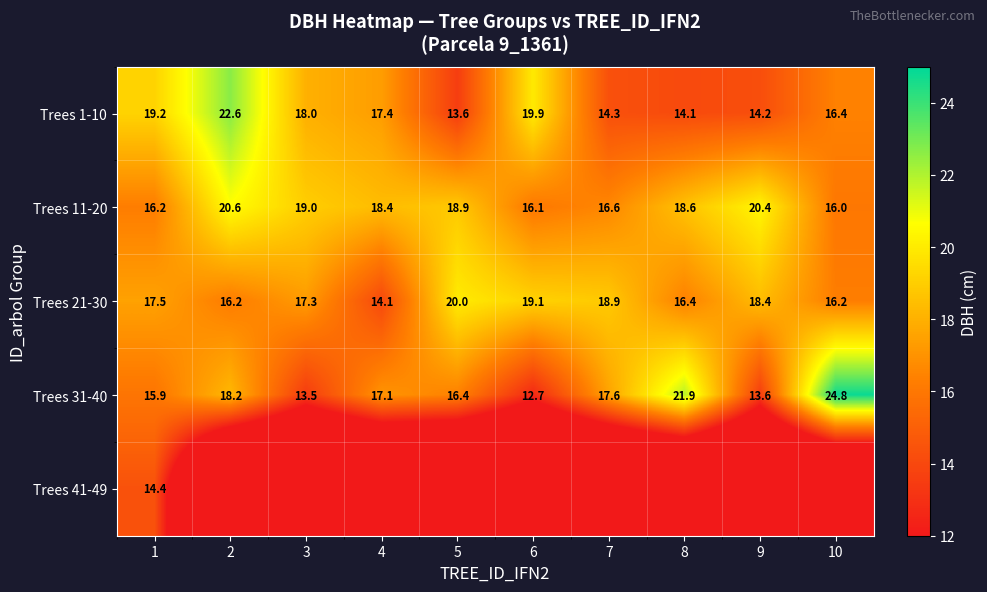

Read the Trees 21-30 value at 9.

18.4